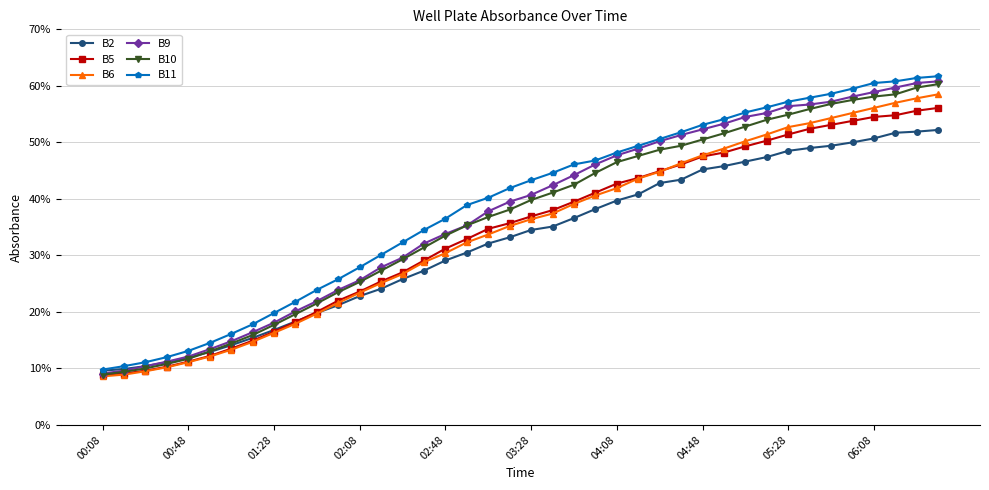

Does the chart display data point markers on the line(s)?

Yes